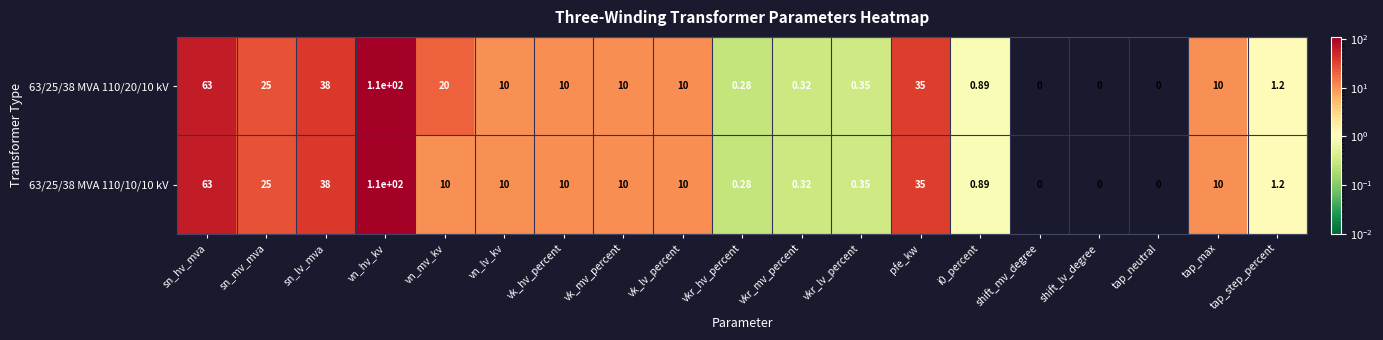

Where does the 63/25/38 MVA 110/20/10 kV series first go above 10?

sn_hv_mva